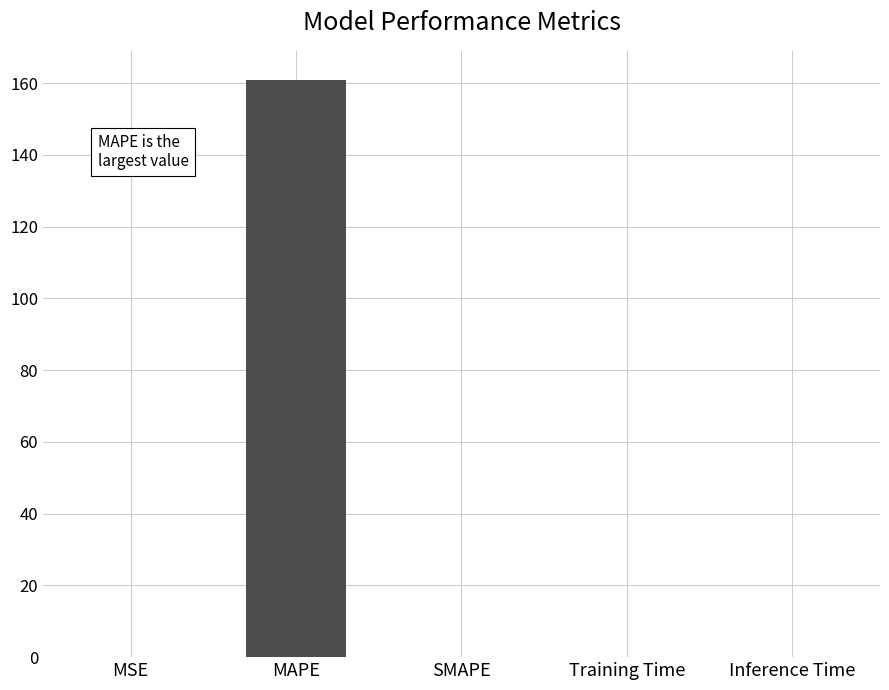

Between MAPE and SMAPE, which is larger?

MAPE